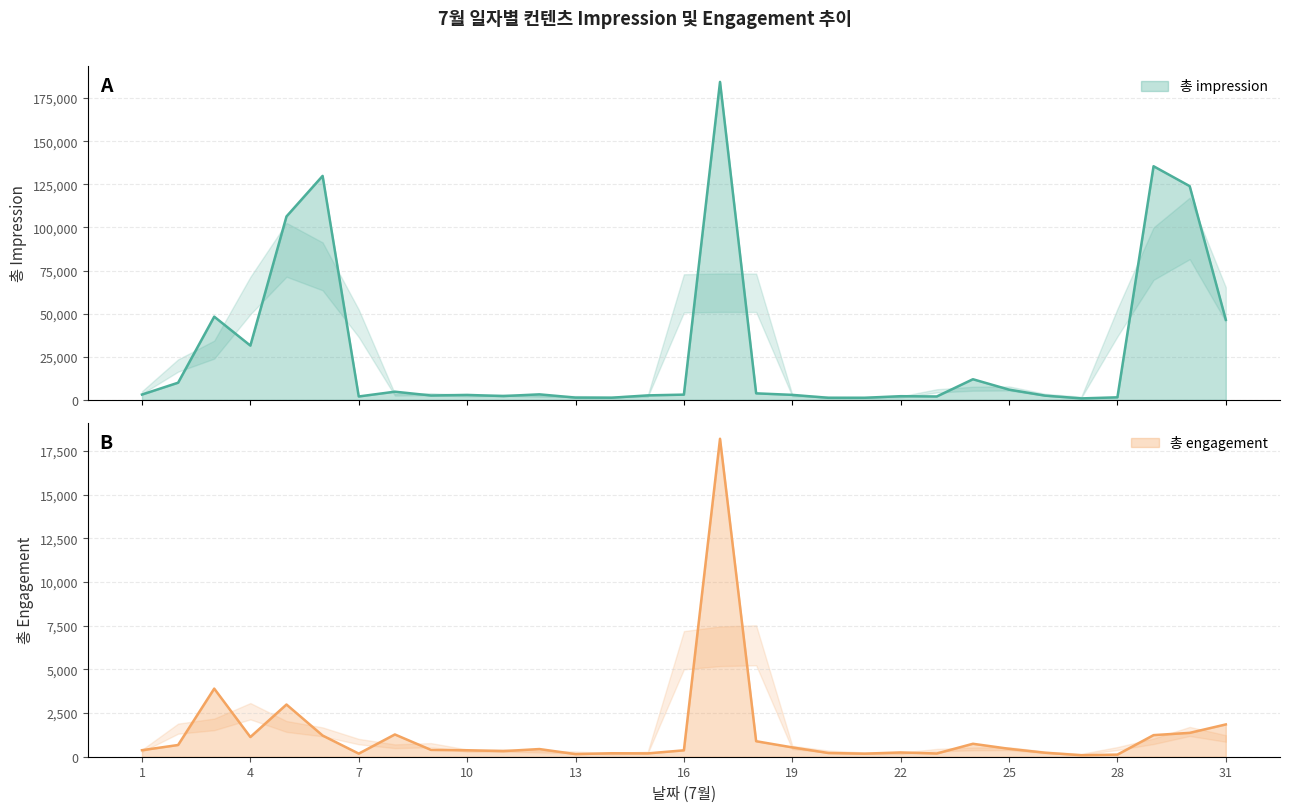

Where does the 총 impression series first go above 3033?

1